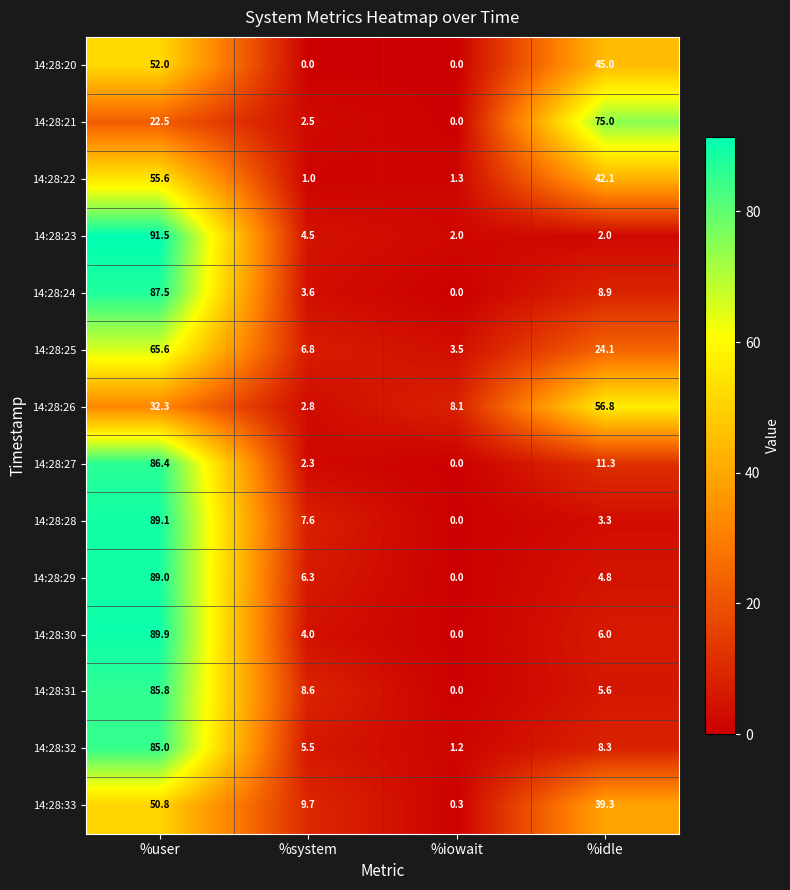

Which series changed the most between %user and %idle?

14:28:23